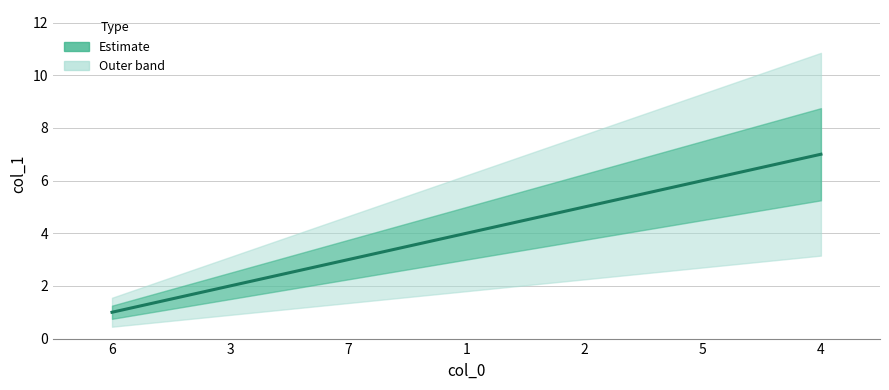

Reading left to right, transcribe all the data shown in this chart.

6=1	3=2	7=3	1=4	2=5	5=6	4=7